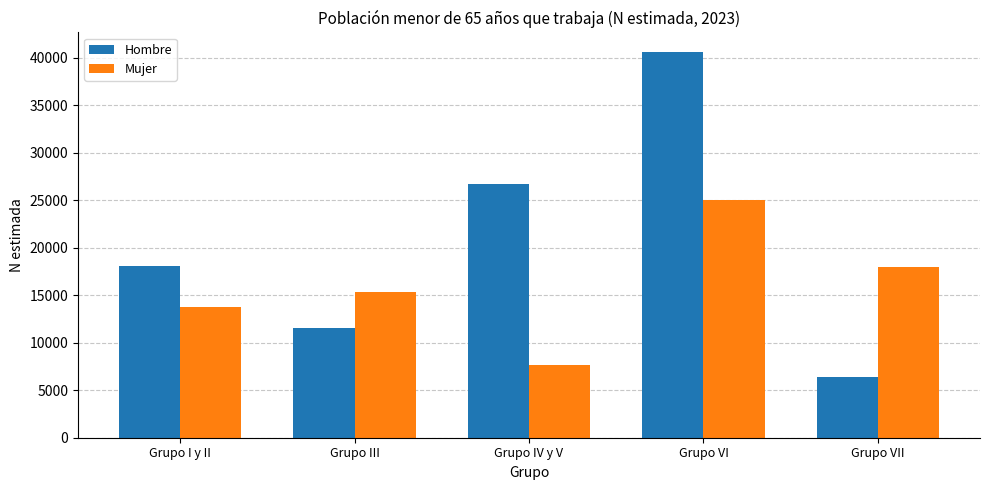

How many bars are there in each group?

2